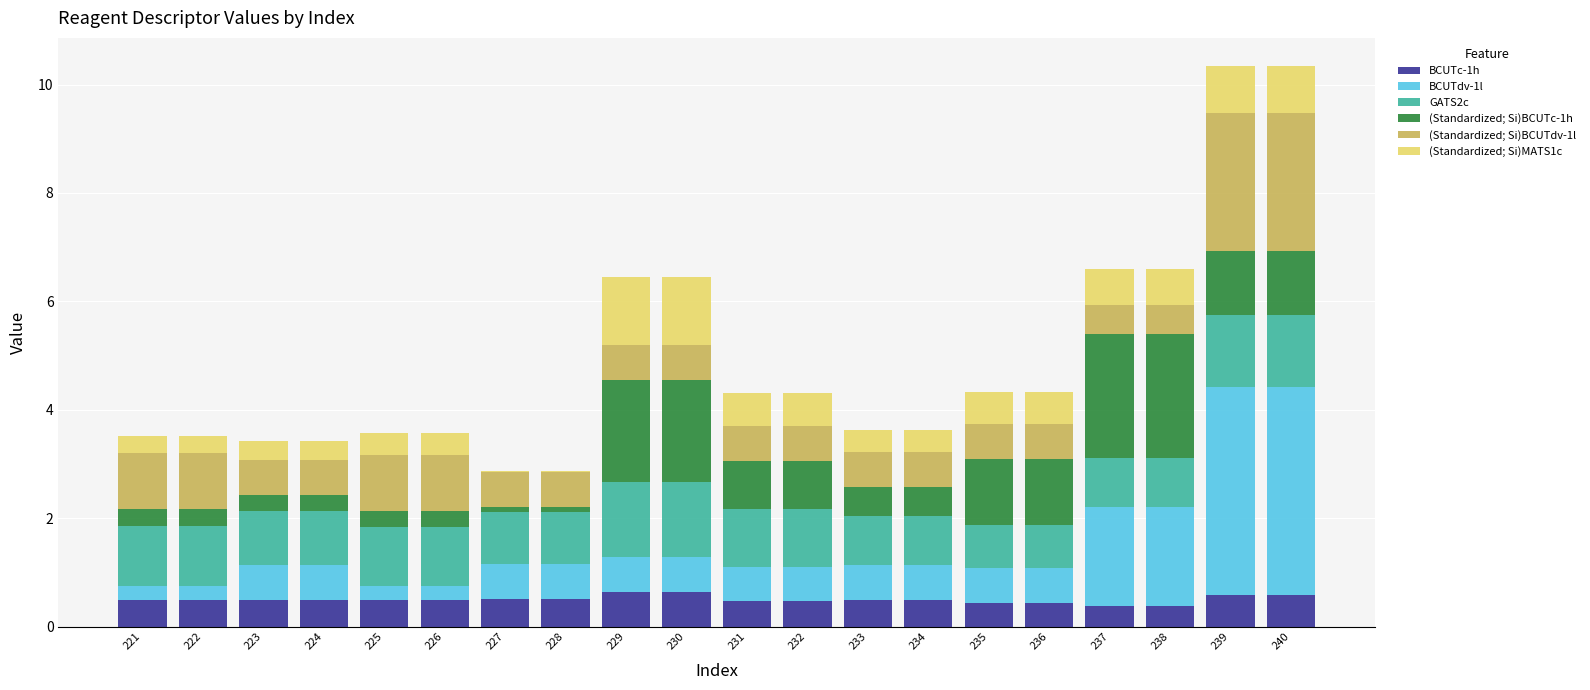

Count the number of data series in this chart.

6